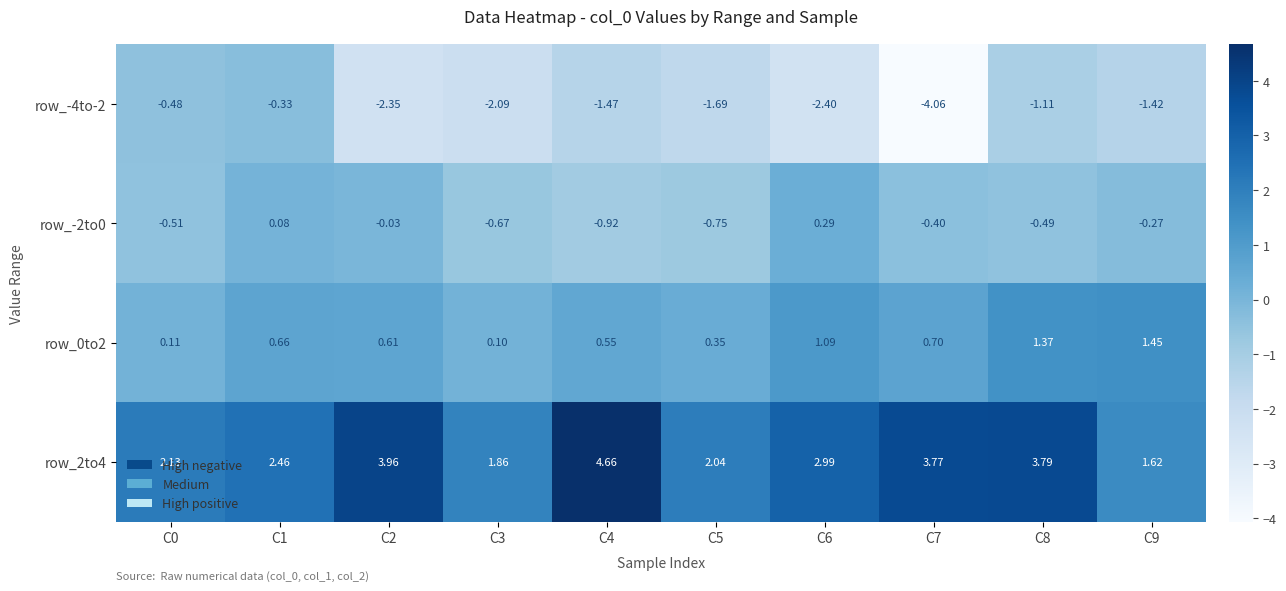

At which category does the chart reach its minimum across all series?

C7